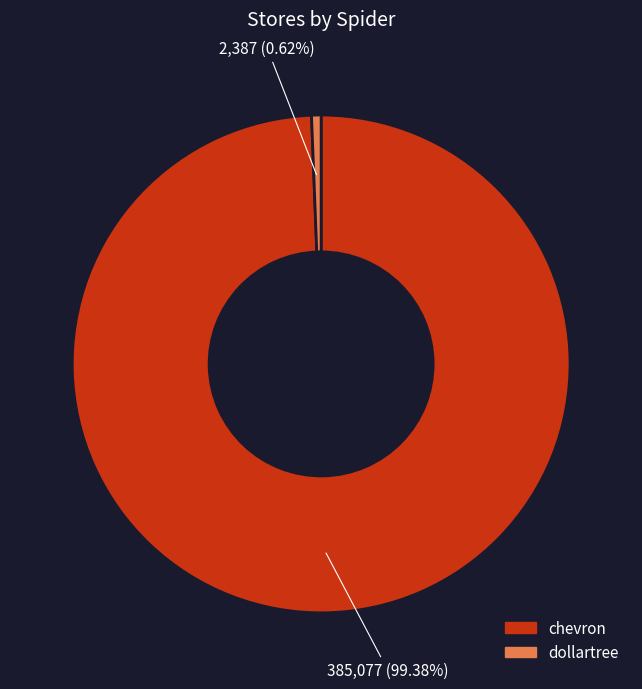

What is the ratio of the value at chevron to the value at dollartree?

161.3